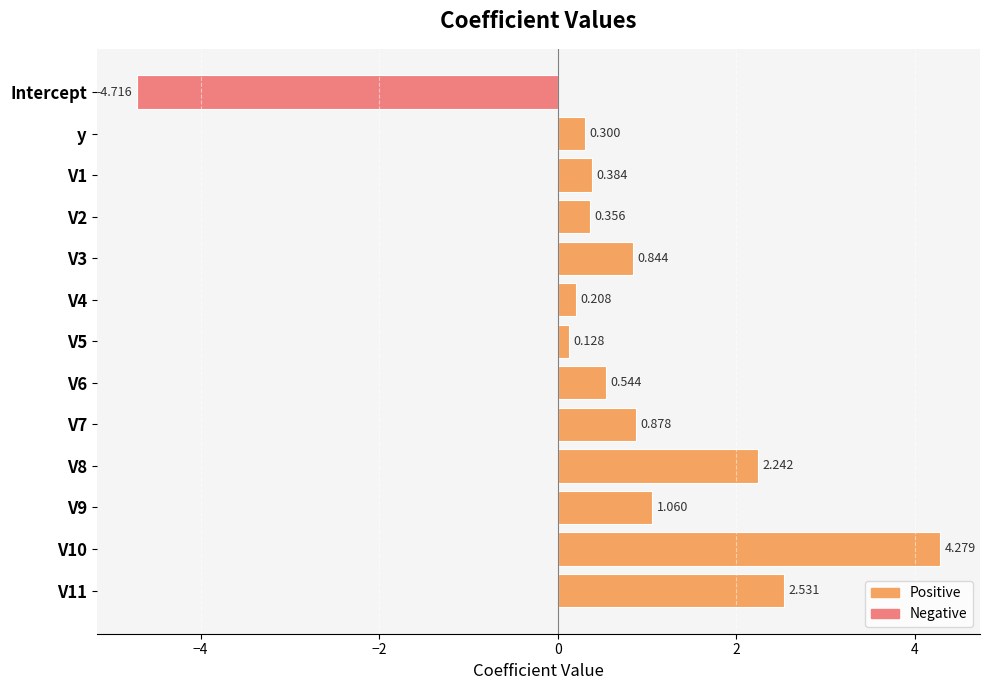

Which series has the largest total across all categories?

Positive